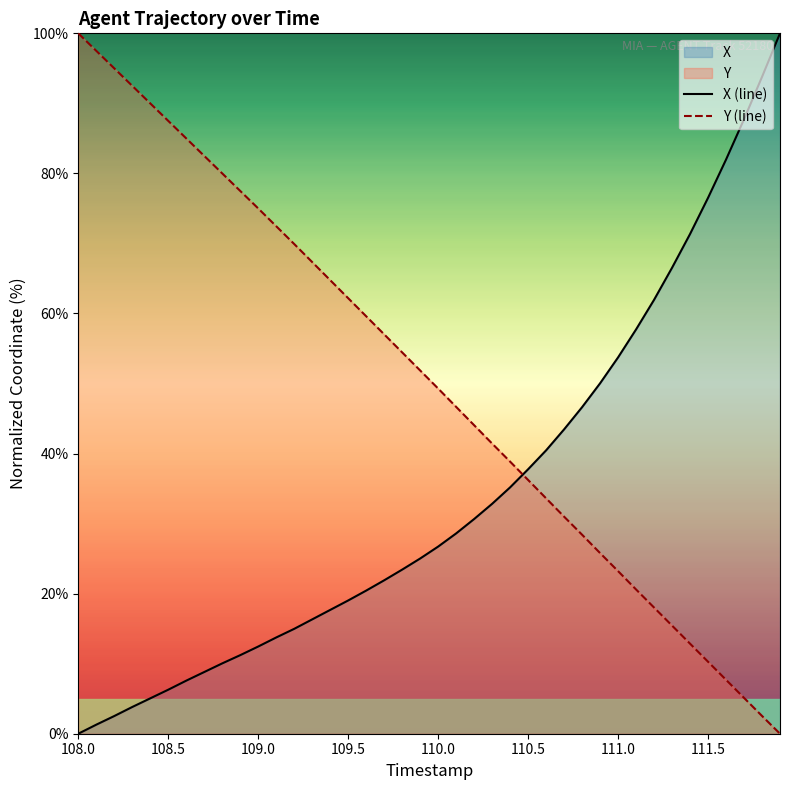

Reading left to right, extract all data points from this chart.

X (line): 0.0	1.3	2.5	3.8	5.0	6.3	7.6	8.8	10.0	11.2	12.4	13.7	15.0	16.3	17.7	19.0	20.4	21.9	23.4	25.0	26.7	28.6	30.7	32.8	35.2	37.8	40.5	43.5	46.6	50.0	53.7	57.7	61.9	66.5	71.3	76.5	82.0	87.7	93.8	100.0
Y (line): 100.0	97.5	95.0	92.5	90.0	87.5	85.0	82.5	80.0	77.5	75.0	72.5	69.9	67.3	64.8	62.2	59.6	57.0	54.4	51.9	49.3	46.7	44.0	41.4	38.8	36.2	33.6	31.0	28.4	25.8	23.2	20.6	18.0	15.4	12.9	10.3	7.7	5.1	2.5	0.0